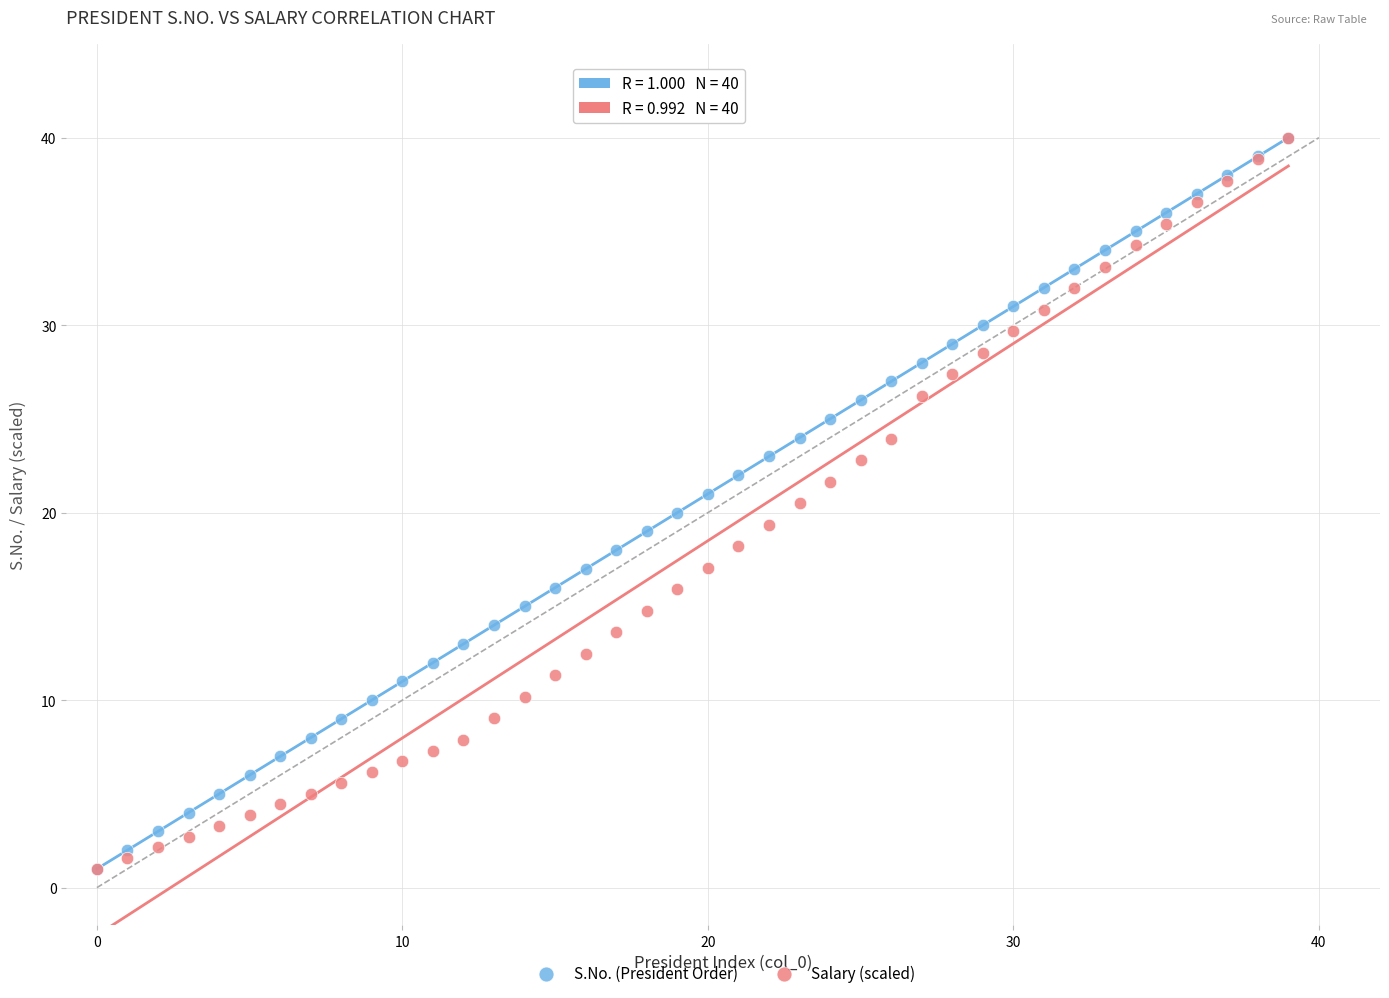

What are all the series names shown in the legend?

S.No. (President Order), Salary (scaled)